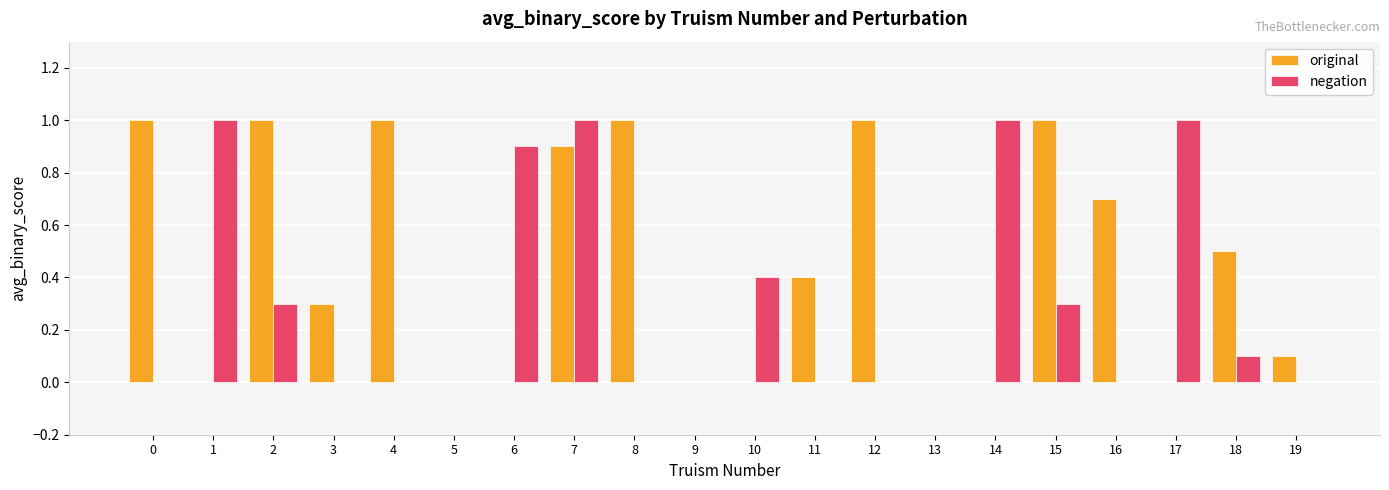

Are the bars horizontal?

No